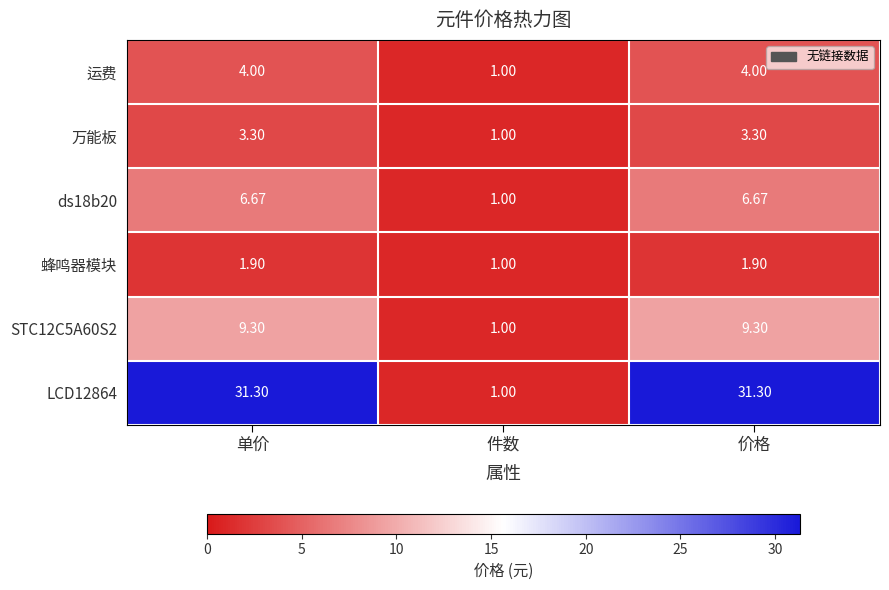

Is the value of 万能板 at 价格 greater than the value of LCD12864 at 单价?

No